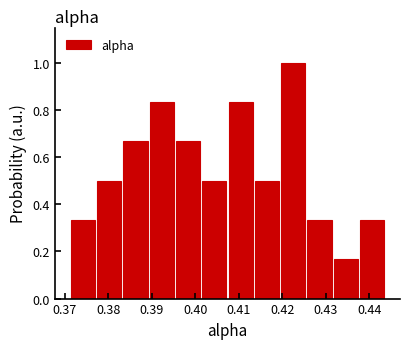

Over which range of the x-axis is the bar tallest?

0.419 to 0.426